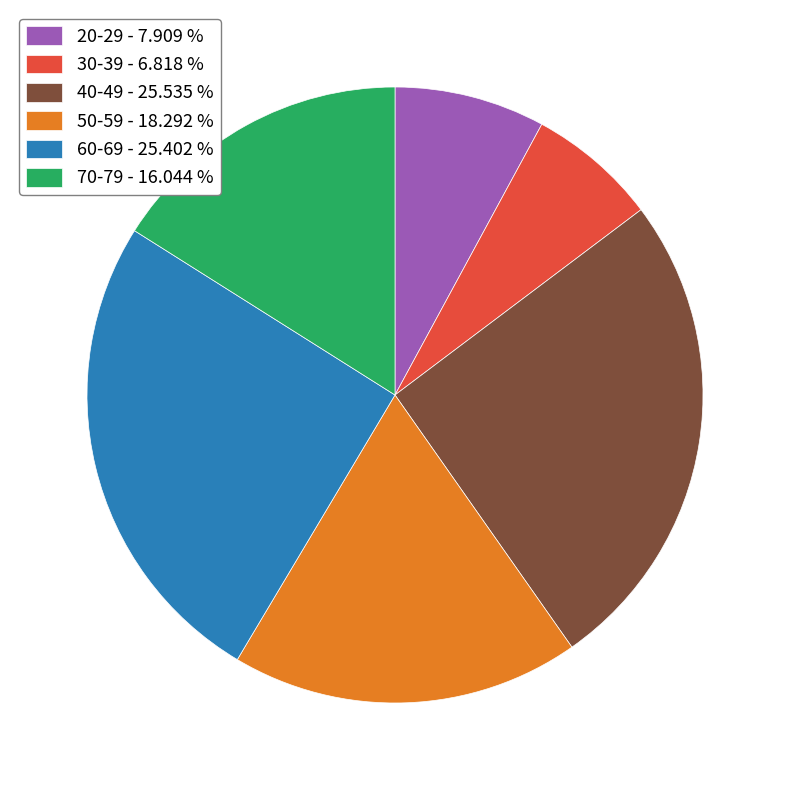

How many segments does this pie chart have?

6